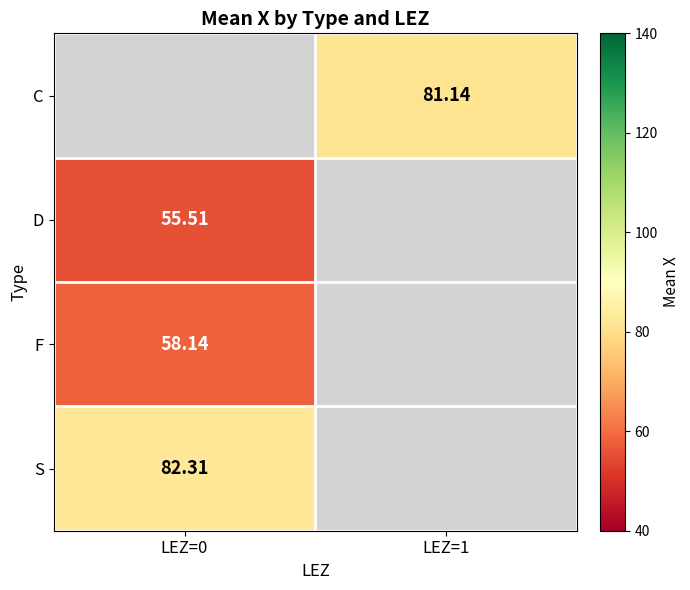

List the labels in order of S value, largest first.

LEZ=0, LEZ=1